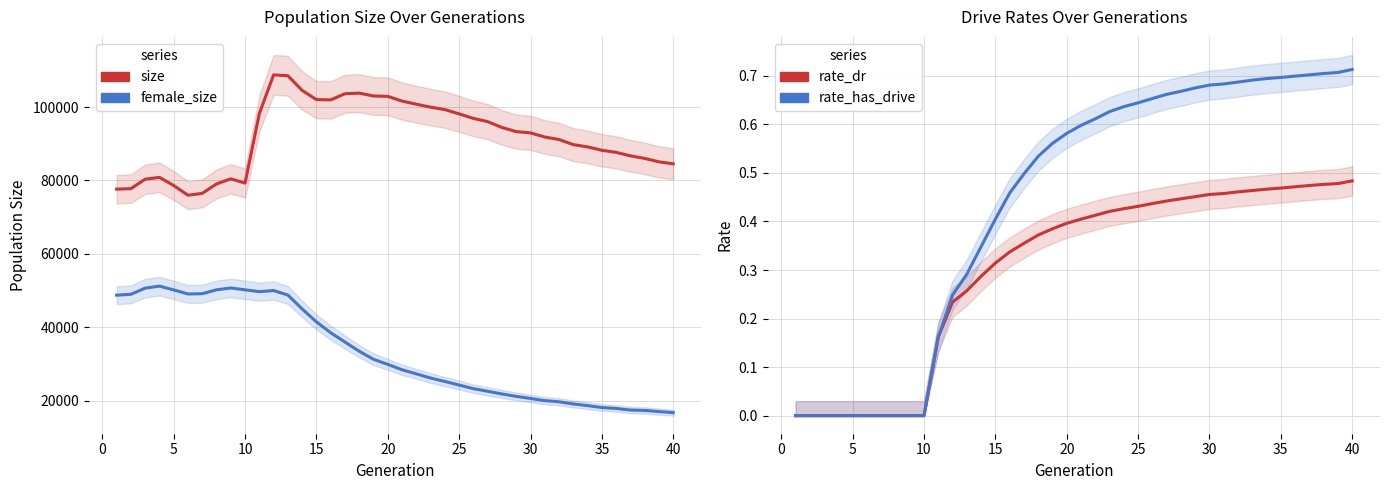

What is the difference between the maximum and minimum values in the female_size series?

34480.0